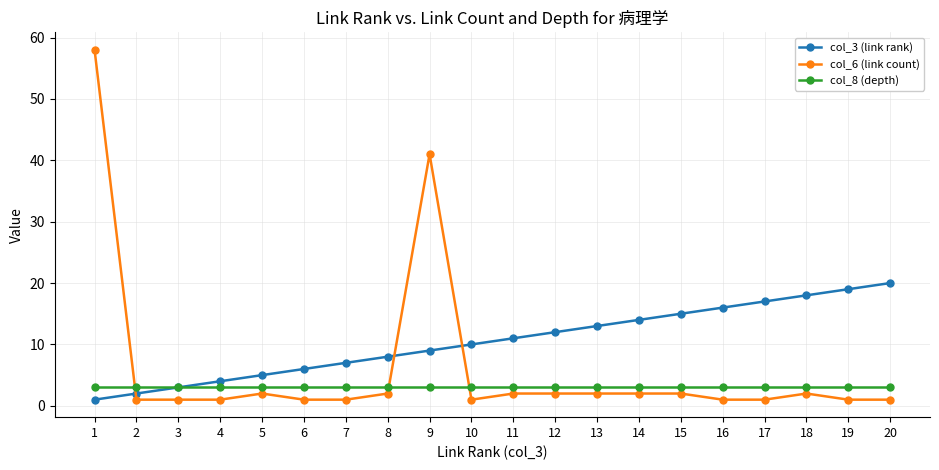

Reading left to right, what are all the values shown in this chart?

col_3 (link rank): 1	2	3	4	5	6	7	8	9	10	11	12	13	14	15	16	17	18	19	20
col_6 (link count): 58	1	1	1	2	1	1	2	41	1	2	2	2	2	2	1	1	2	1	1
col_8 (depth): 3	3	3	3	3	3	3	3	3	3	3	3	3	3	3	3	3	3	3	3